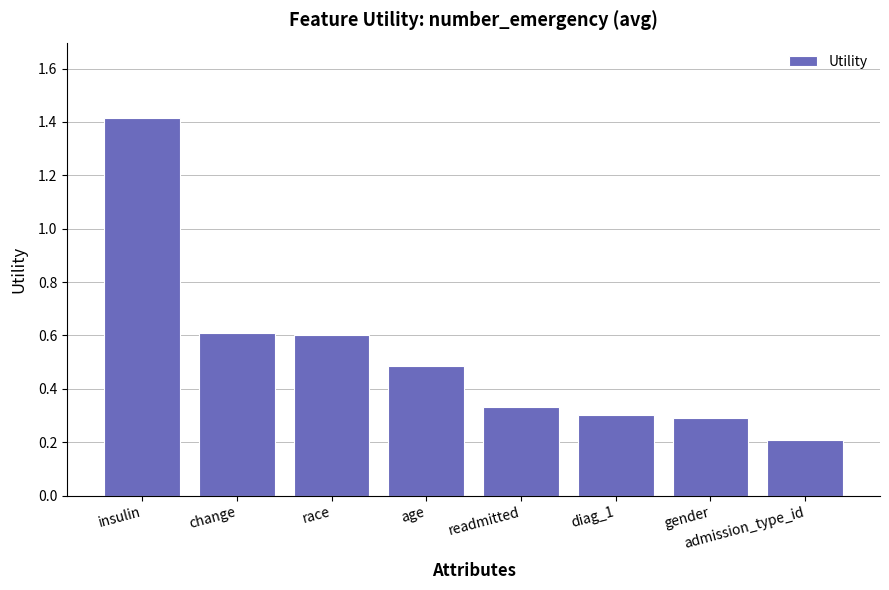

At which category does the chart reach its peak across all series?

insulin